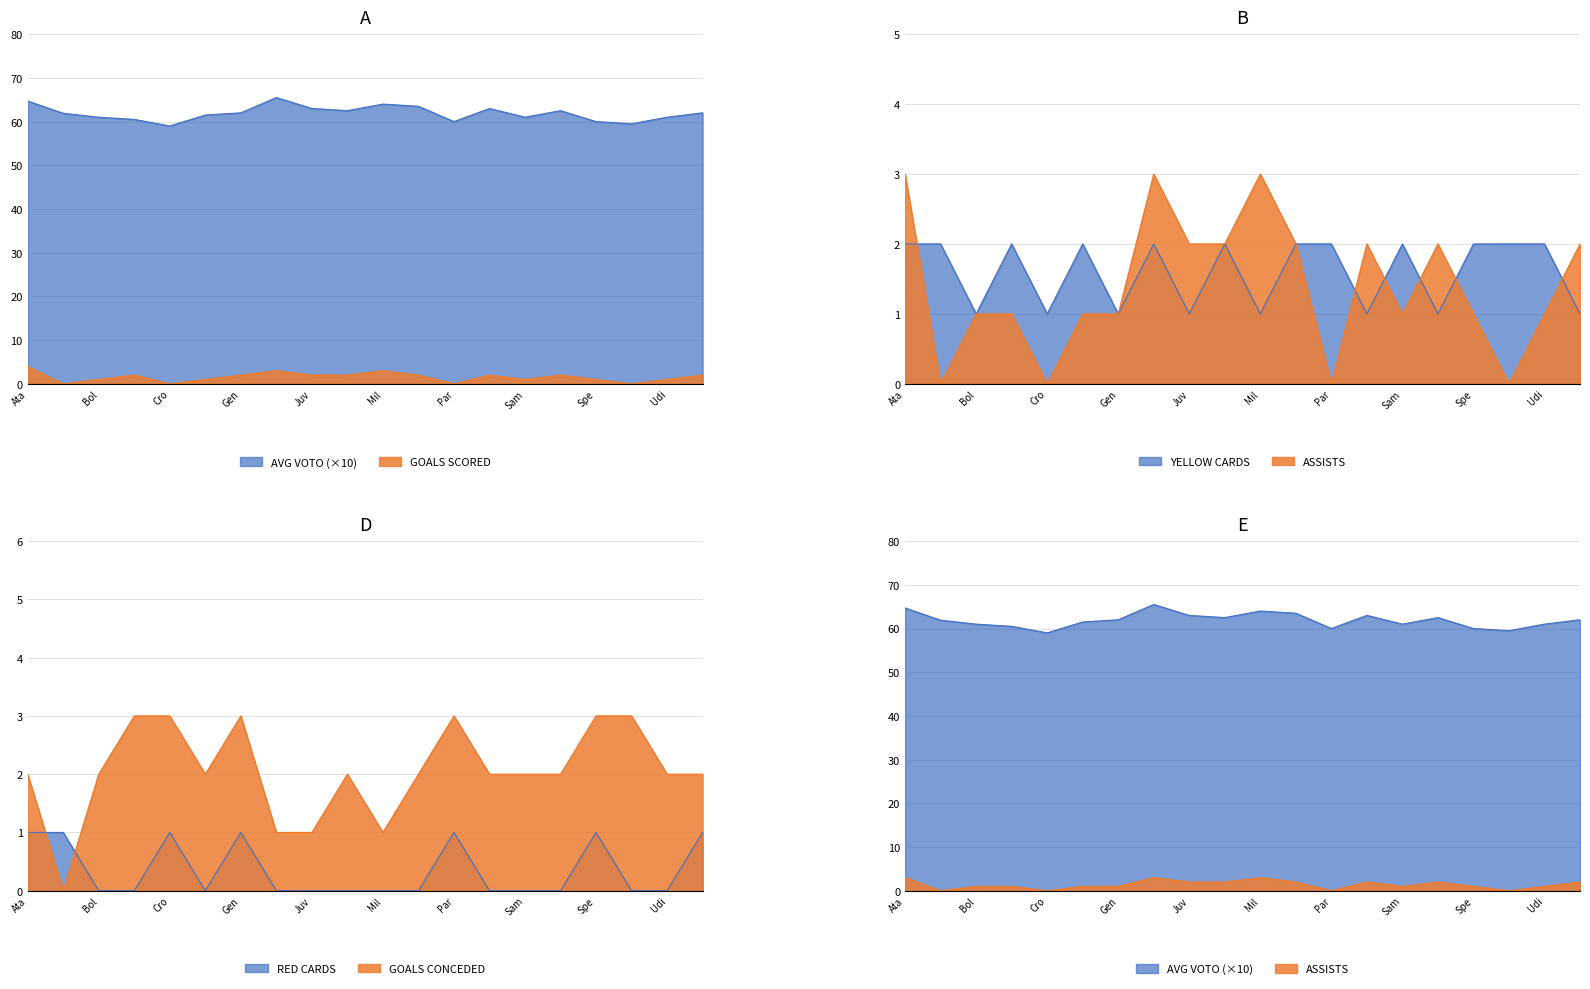

List the series in order of their peak value, lowest first.

total_esp, total_amm, total_gs, total_ass, total_gf, avg_voto